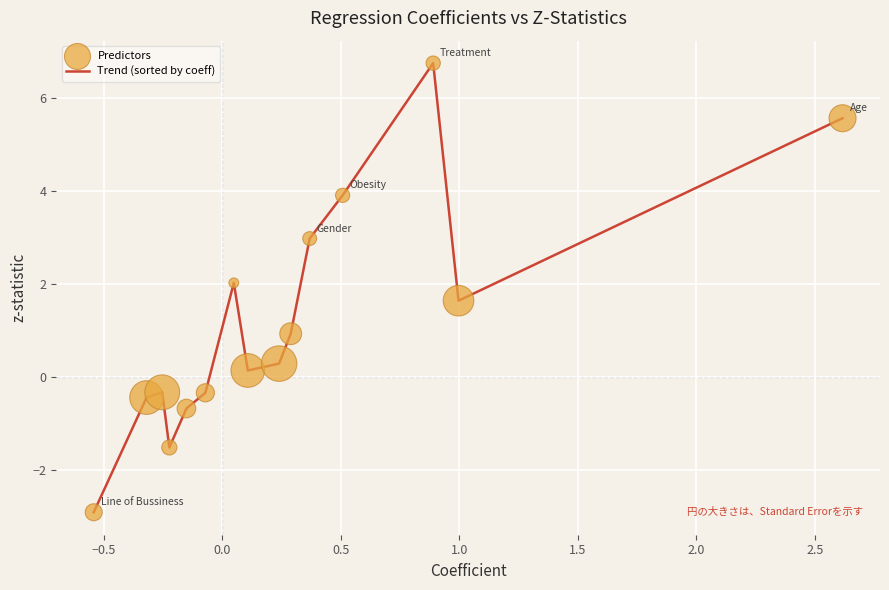

What is the maximum value shown in the chart?

6.8